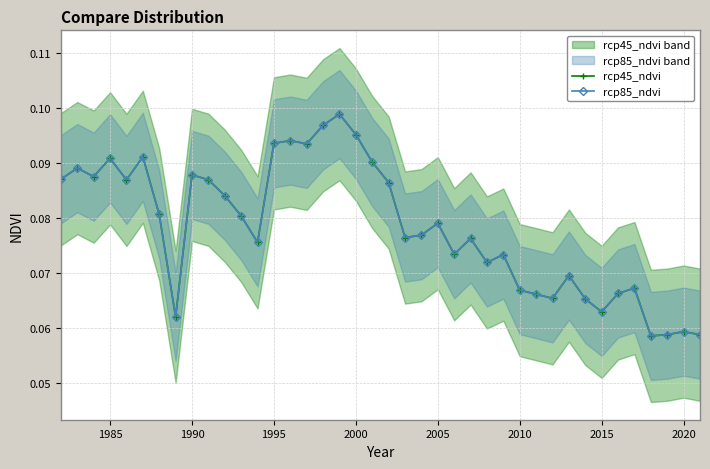

Does the chart display data point markers on the line(s)?

Yes